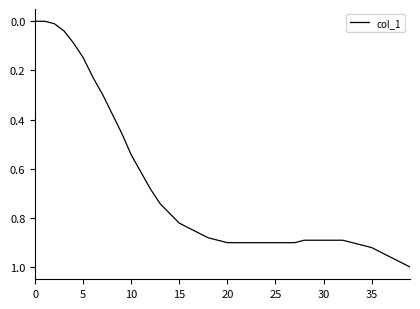

How many distinct data groups are displayed?

1